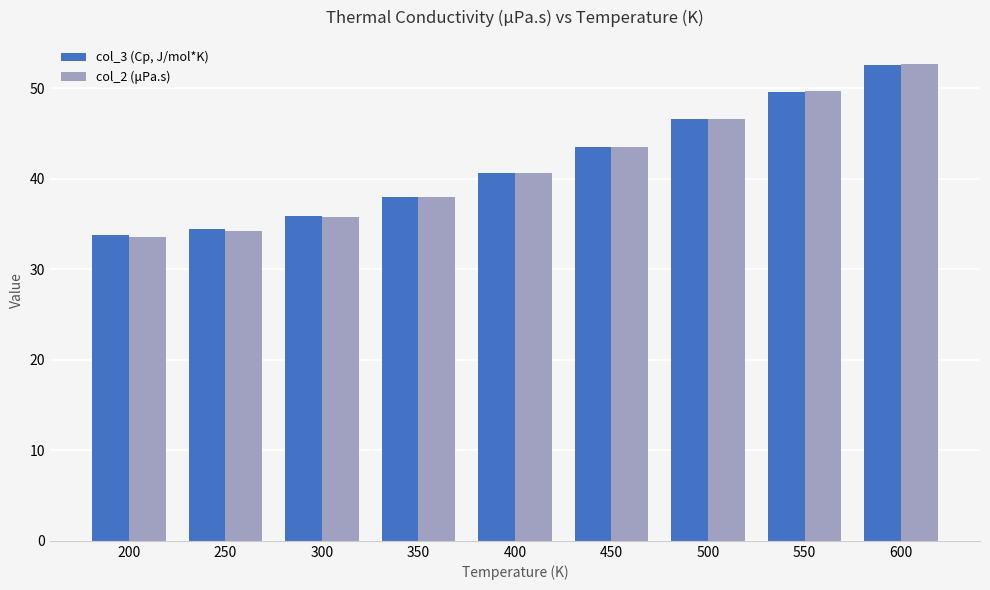

Which series changed the most between 250 and 450?

col_2 (μPa.s)